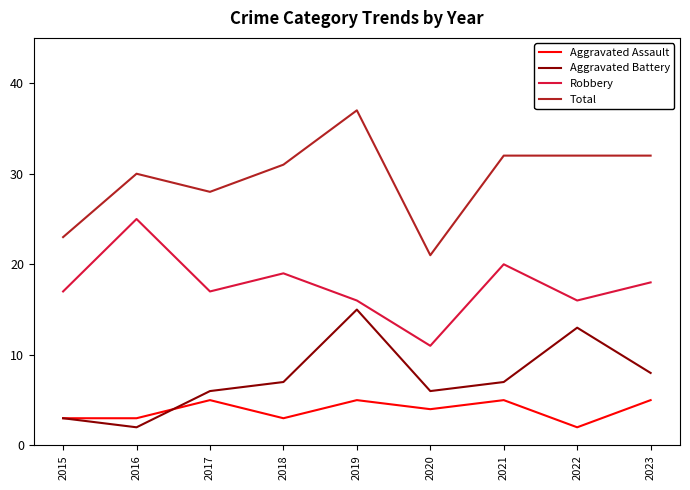

What is the sum of all Aggravated Assault values?

35